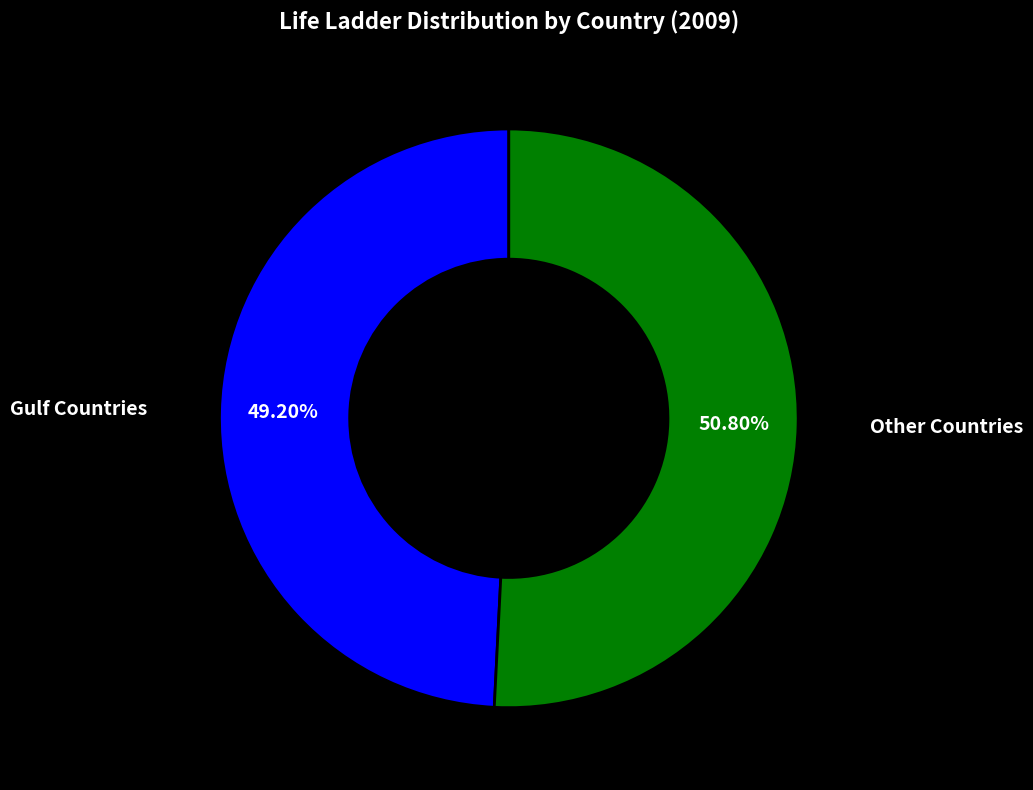

How many segments does this pie chart have?

2